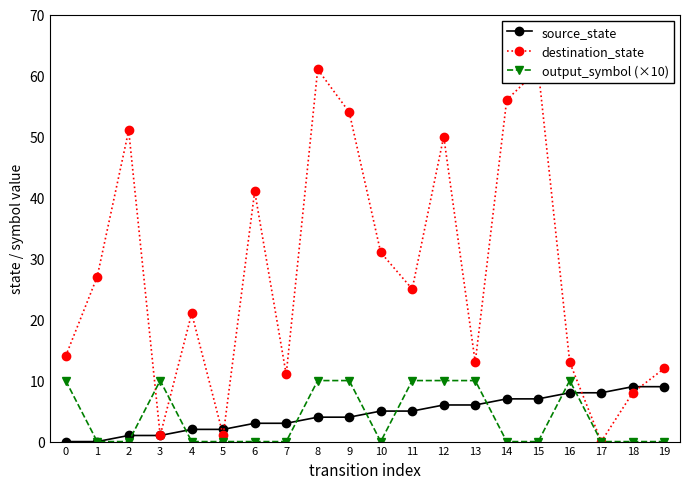

Reading left to right, list all the values displayed in this chart.

source_state: 0=0	1=0	2=1	3=1	4=2	5=2	6=3	7=3	8=4	9=4	10=5	11=5	12=6	13=6	14=7	15=7	16=8	17=8	18=9	19=9
destination_state: 0=14	1=27	2=51	3=1	4=21	5=1	6=41	7=11	8=61	9=54	10=31	11=25	12=50	13=13	14=56	15=61	16=13	17=0	18=8	19=12
output_symbol (×10): 0=10	1=0	2=0	3=10	4=0	5=0	6=0	7=0	8=10	9=10	10=0	11=10	12=10	13=10	14=0	15=0	16=10	17=0	18=0	19=0